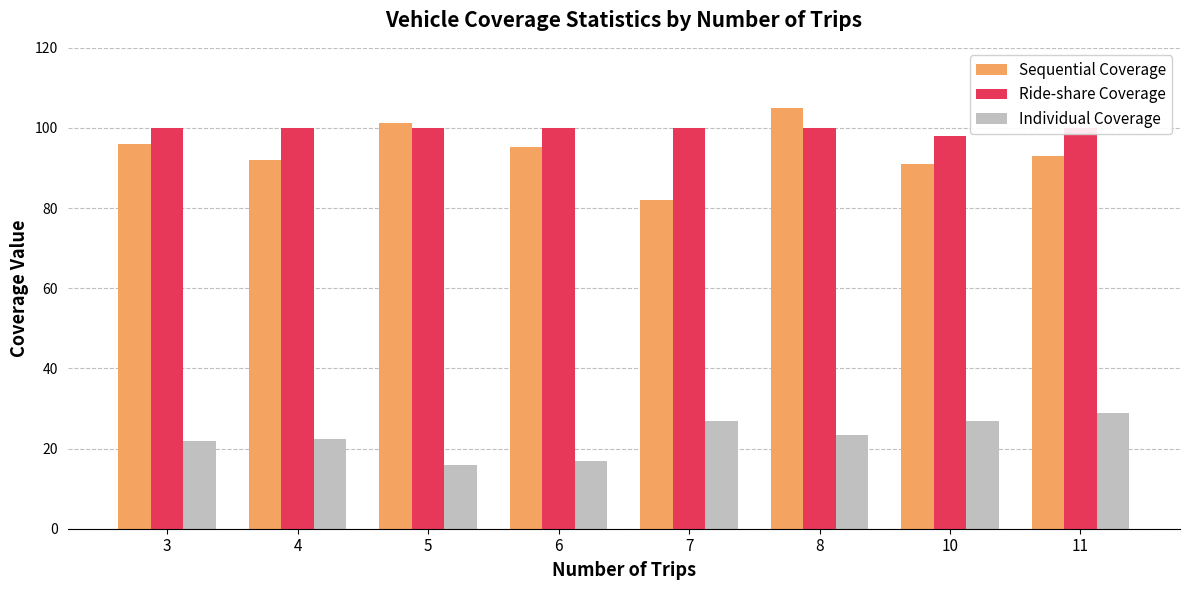

Between 4 and 5, which is larger?

5